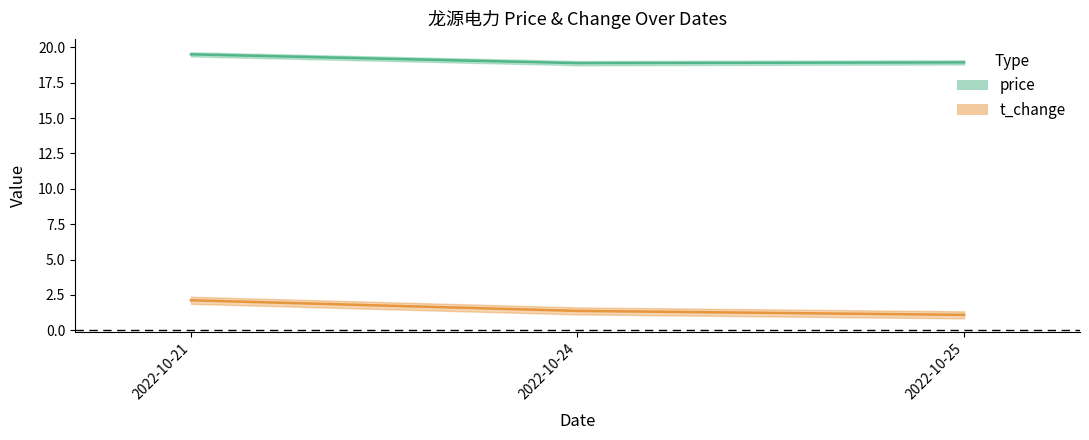

What is the difference between the price values at 2022-10-21 and 2022-10-25?

0.6